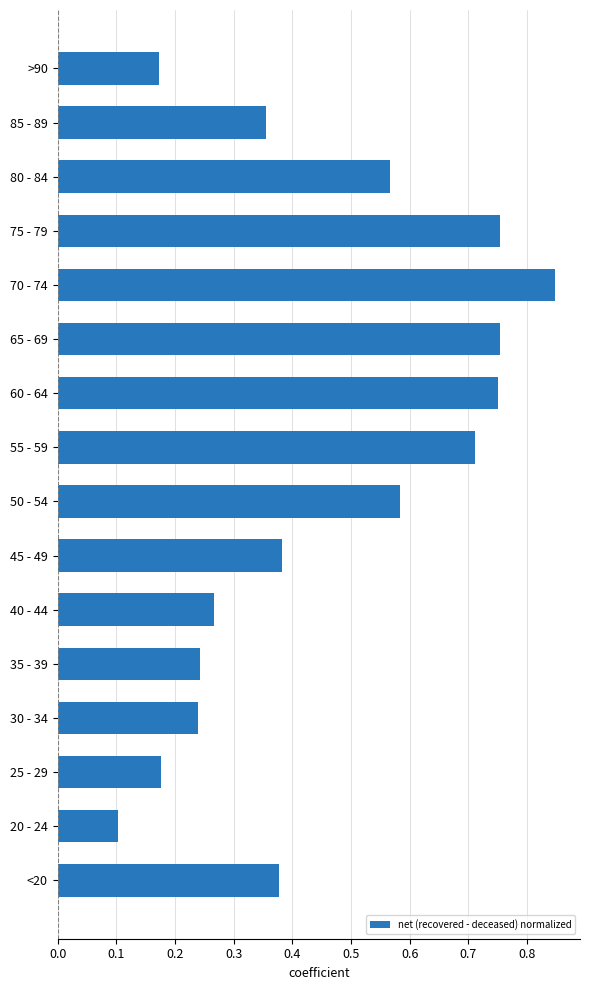

What is the sum of all values?

7.3